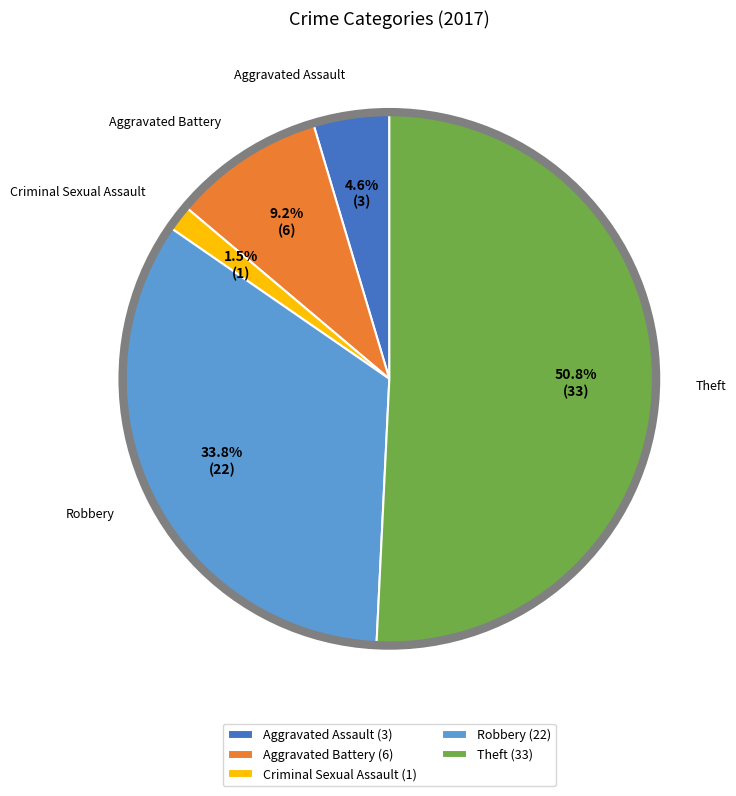

Which category accounts for the majority?

Theft (33)